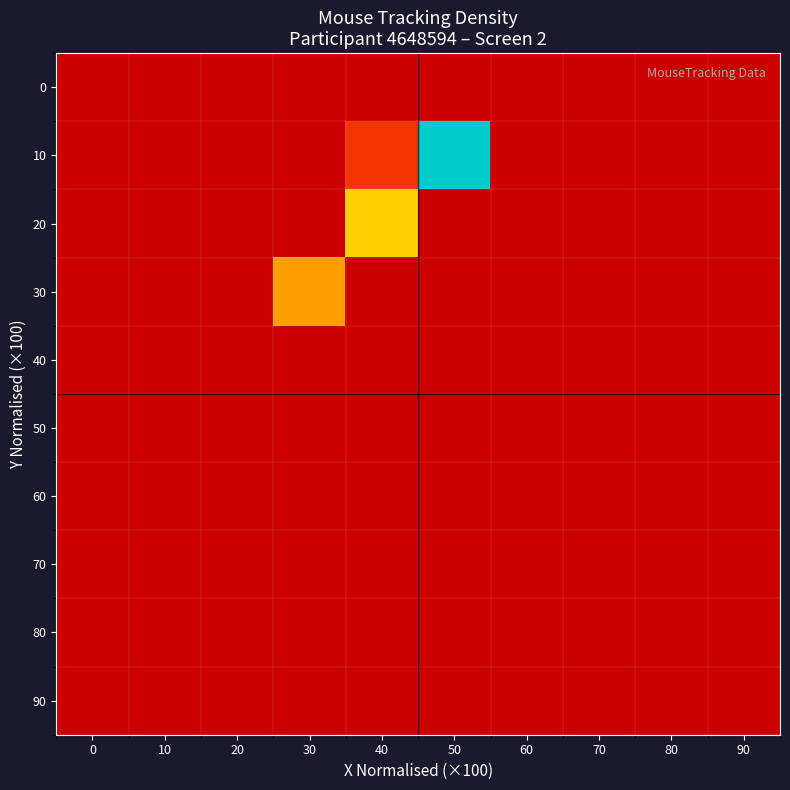

At 0, list the series in order from smallest to largest.

0, 10, 20, 30, 40, 50, 60, 70, 80, 90